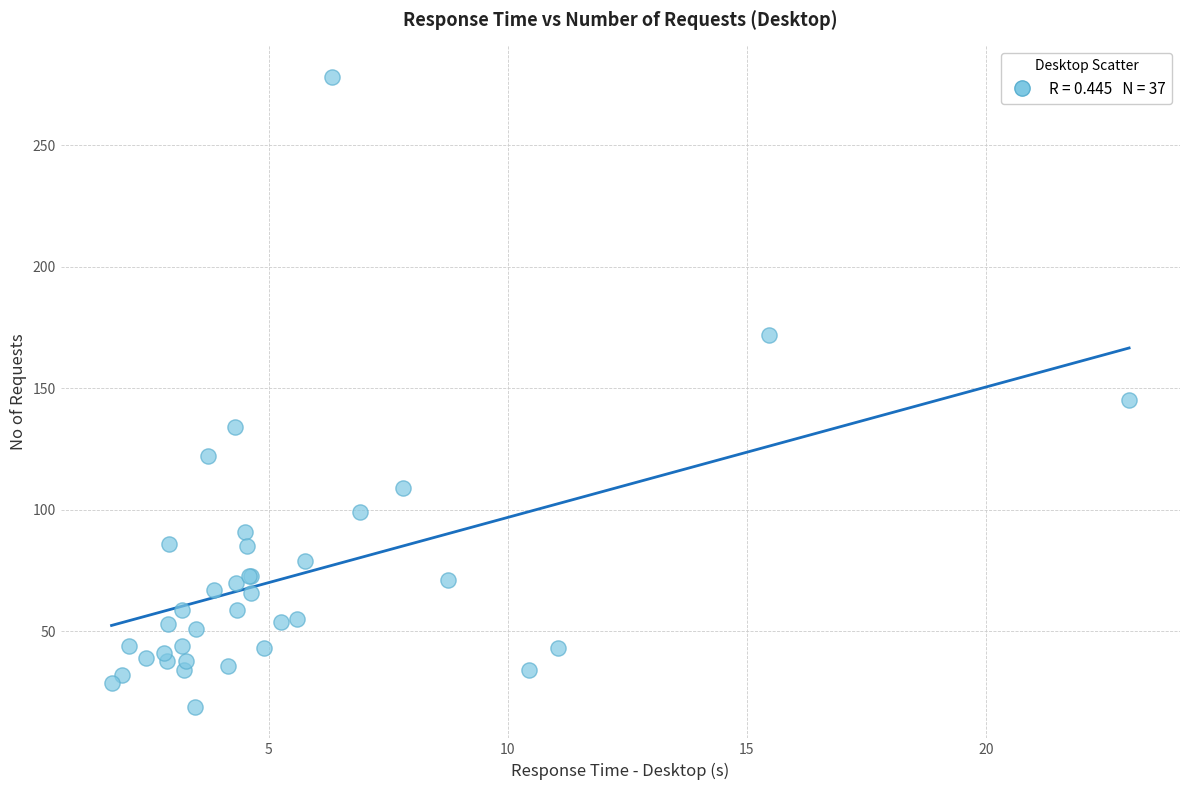

What Y value in the scatter plot is closest to 148?

145